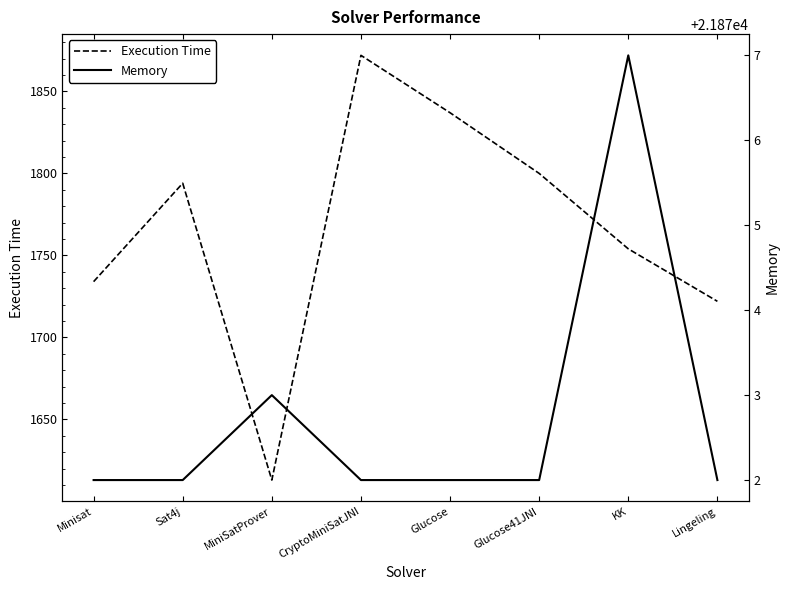

Which series has the largest total across all categories?

Memory